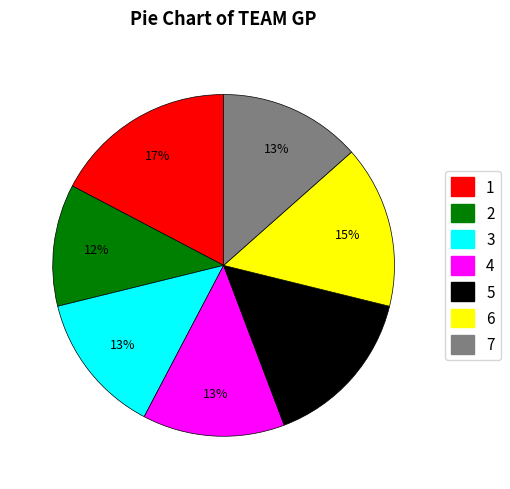

Does any single category account for the majority?

No